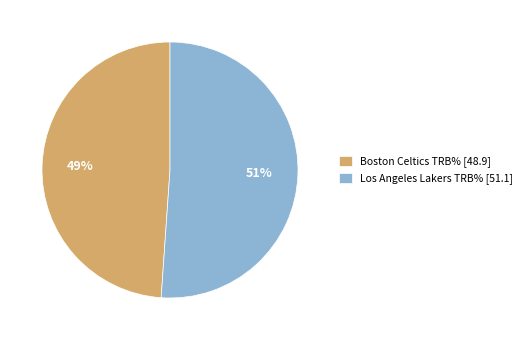

To the nearest percent, what is the average slice percentage?

50%